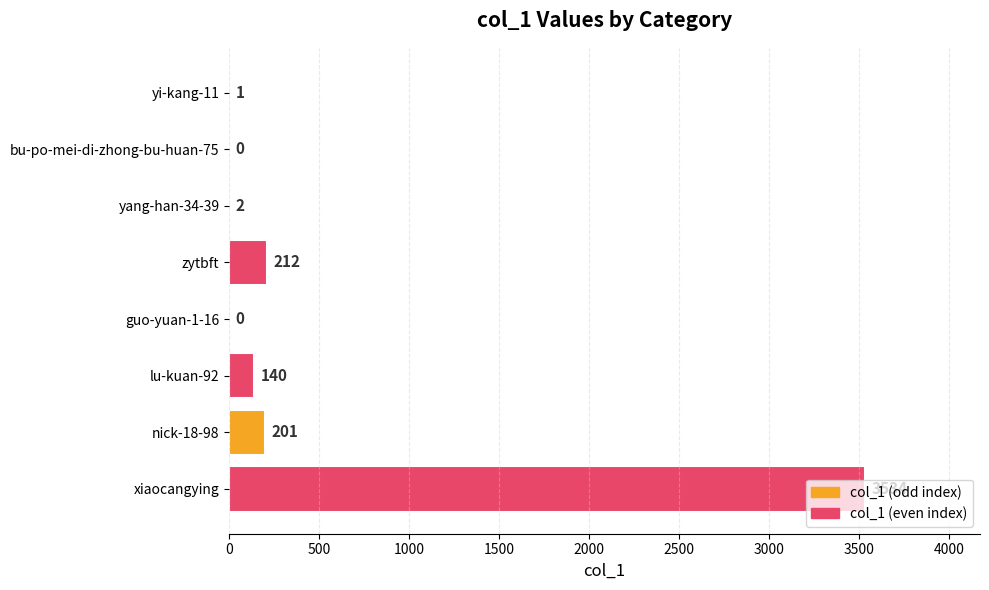

What is the change in value from bu-po-mei-di-zhong-bu-huan-75 to zytbft?

+212